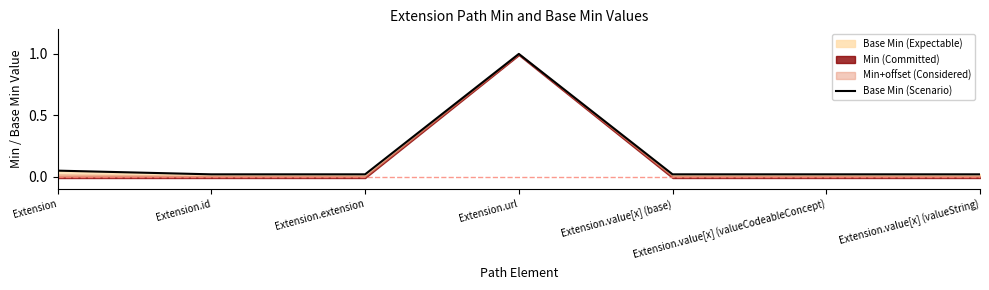

Reading left to right, list all the values displayed in this chart.

0.1	0.0	0.0	1.0	0.0	0.0	0.0